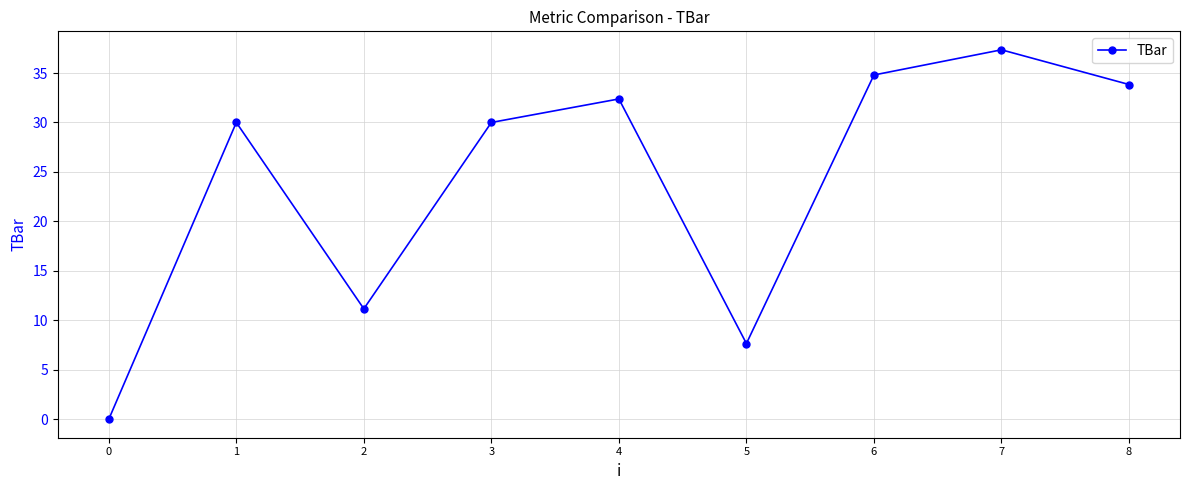

Reading right to left, extract all data points from this chart.

33.8	37.3	34.8	7.7	32.4	30.0	11.2	30.0	0.0